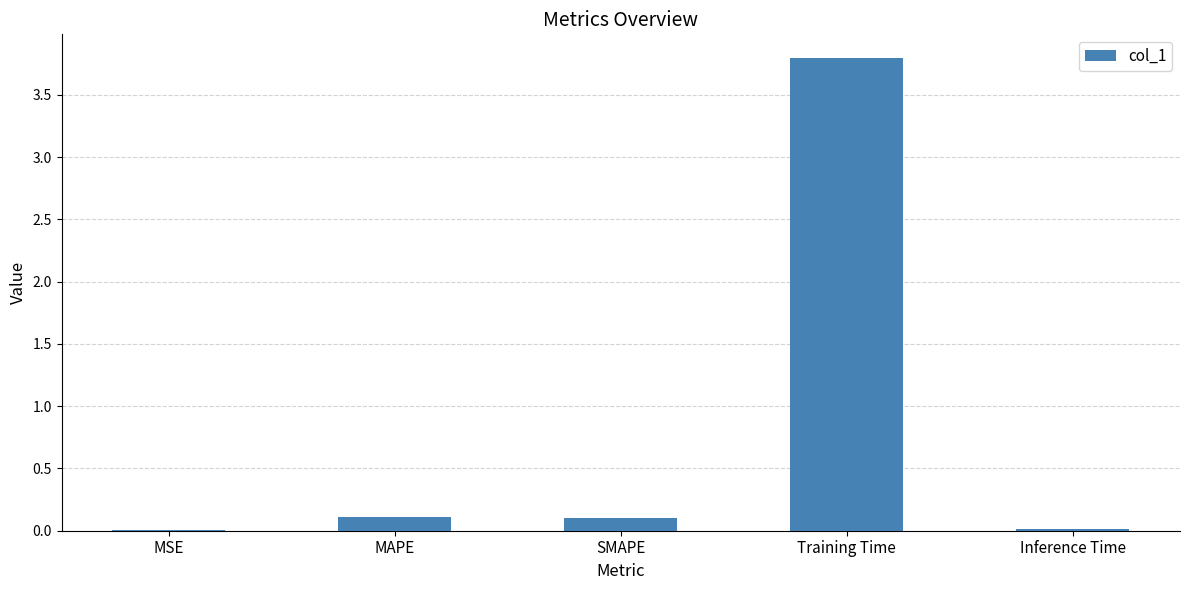

The chart shows a value of 3.8 at Training Time. True or false?

True